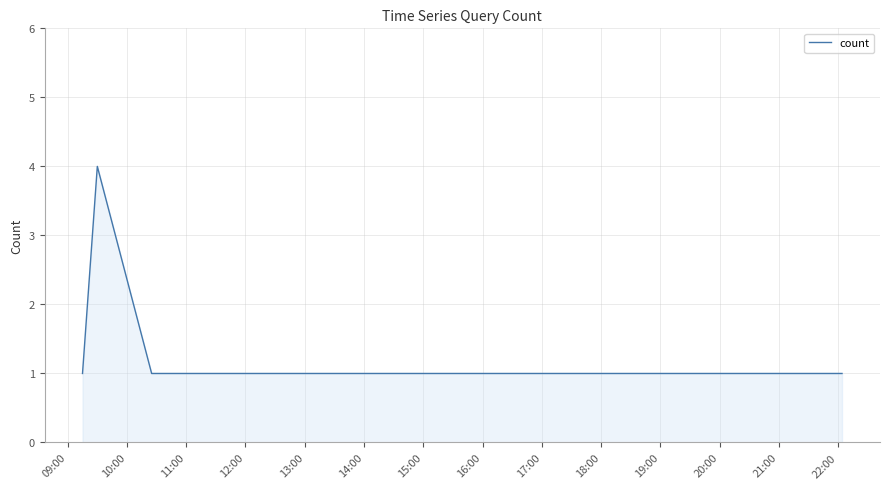

What is the maximum value shown in the chart?

4